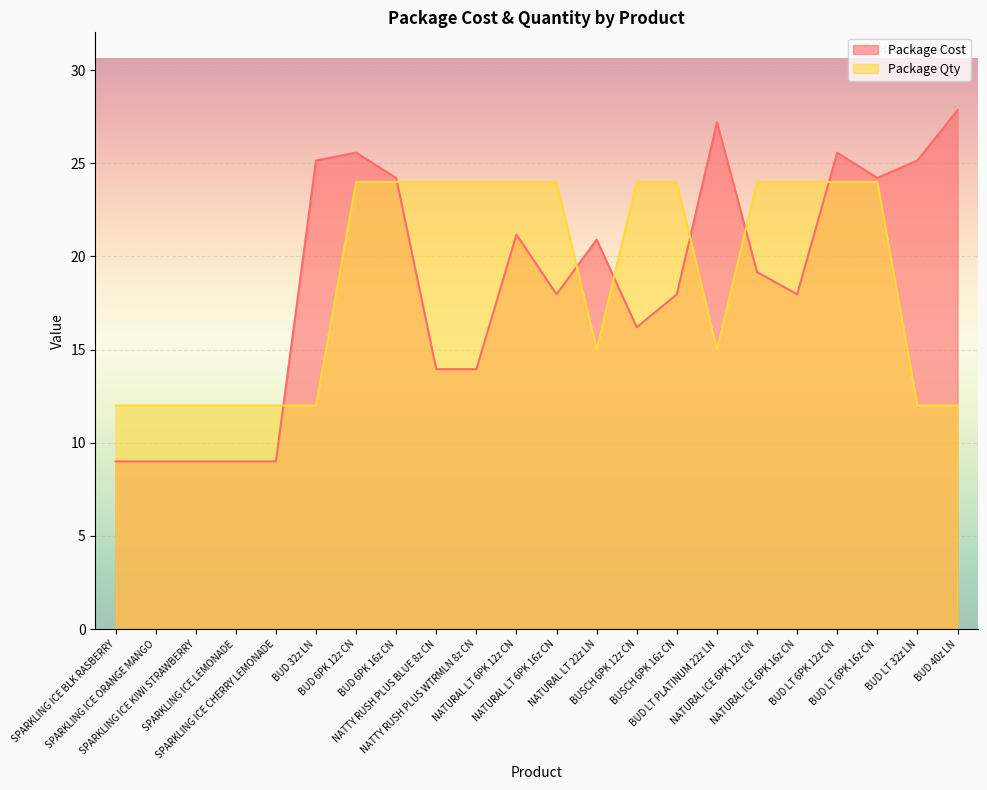

At which label does Package Cost reach its peak?

BUD 40z LN